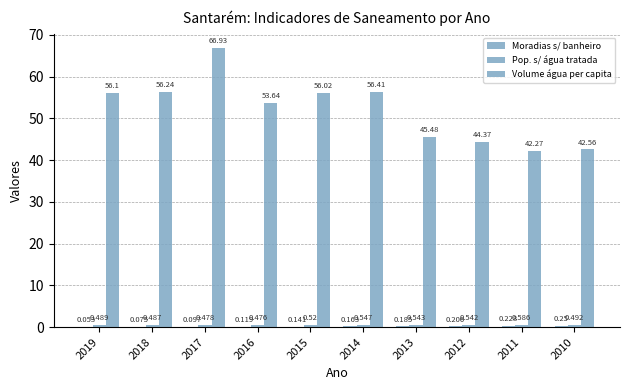

How many series are shown in this chart?

3